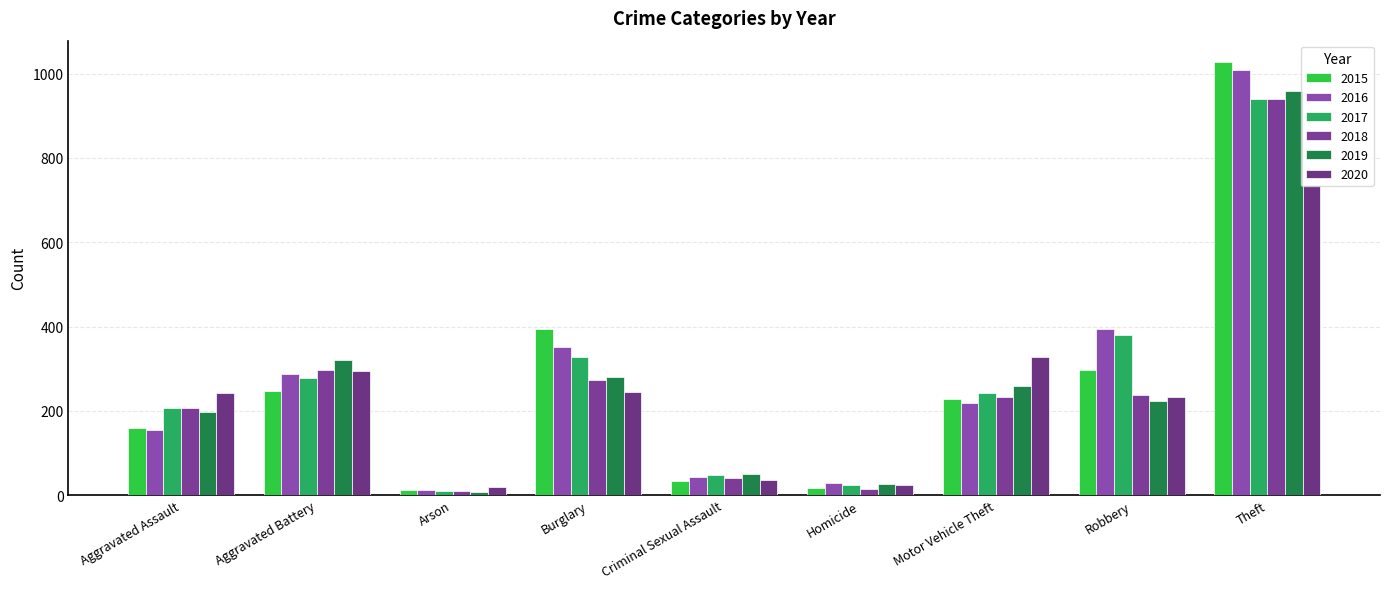

Reading left to right, what are all the values shown in this chart?

2015: Aggravated Assault=160	Aggravated Battery=246	Arson=11	Burglary=393	Criminal Sexual Assault=34	Homicide=17	Motor Vehicle Theft=228	Robbery=297	Theft=1027
2016: Aggravated Assault=154	Aggravated Battery=288	Arson=13	Burglary=352	Criminal Sexual Assault=43	Homicide=29	Motor Vehicle Theft=218	Robbery=394	Theft=1009
2017: Aggravated Assault=207	Aggravated Battery=277	Arson=9	Burglary=327	Criminal Sexual Assault=47	Homicide=24	Motor Vehicle Theft=243	Robbery=381	Theft=941
2018: Aggravated Assault=206	Aggravated Battery=297	Arson=9	Burglary=273	Criminal Sexual Assault=40	Homicide=15	Motor Vehicle Theft=232	Robbery=237	Theft=941
2019: Aggravated Assault=197	Aggravated Battery=321	Arson=8	Burglary=281	Criminal Sexual Assault=51	Homicide=27	Motor Vehicle Theft=260	Robbery=224	Theft=959
2020: Aggravated Assault=242	Aggravated Battery=294	Arson=20	Burglary=245	Criminal Sexual Assault=36	Homicide=24	Motor Vehicle Theft=328	Robbery=233	Theft=736